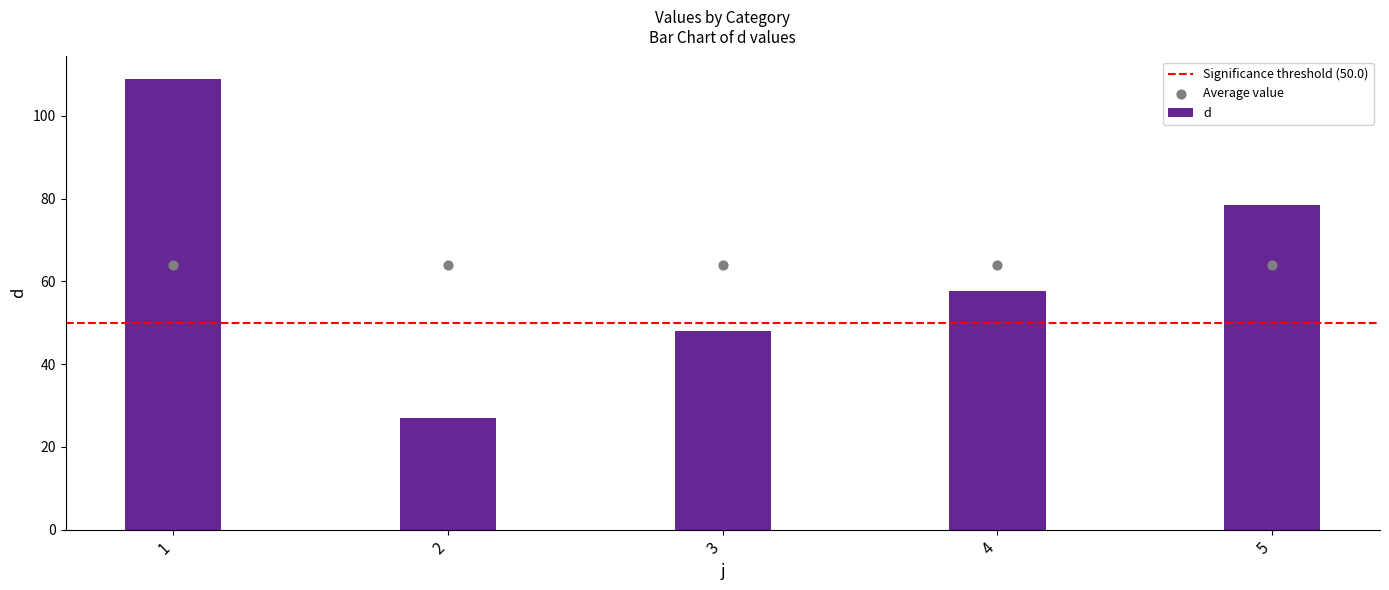

What is the change in value from 2 to 3?

+21.0